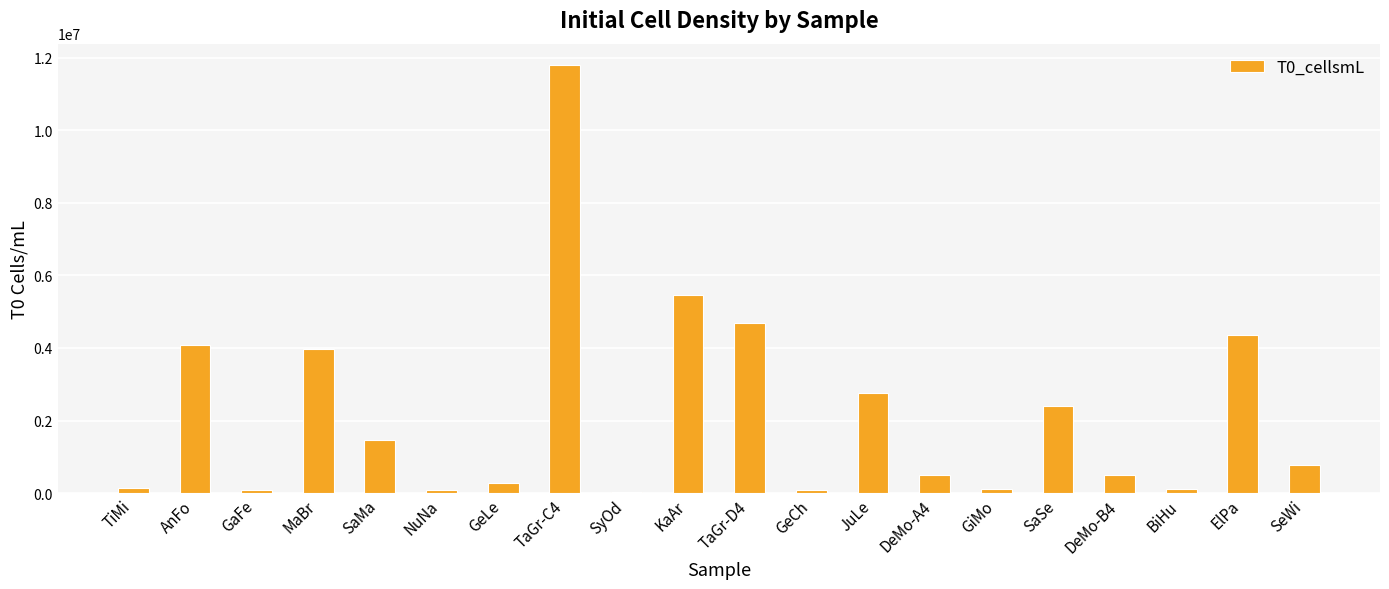

How many series are shown in this chart?

1